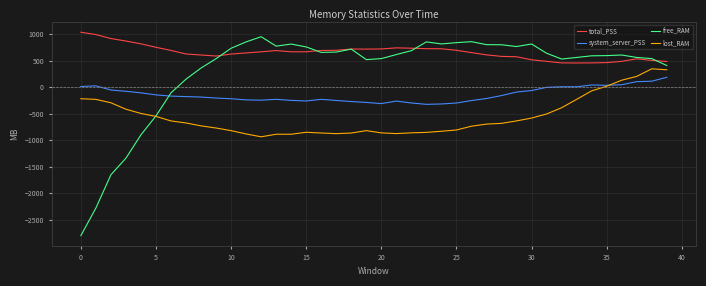

List the series in order of their overall mean, lowest first.

lost_RAM, system_server_PSS, free_RAM, total_PSS